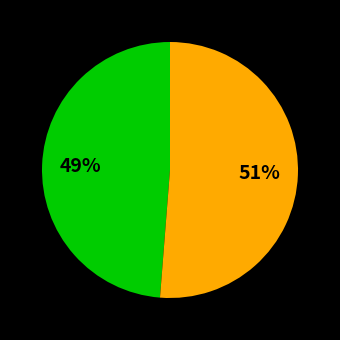

Is there any slice that represents more than half of the pie?

Yes